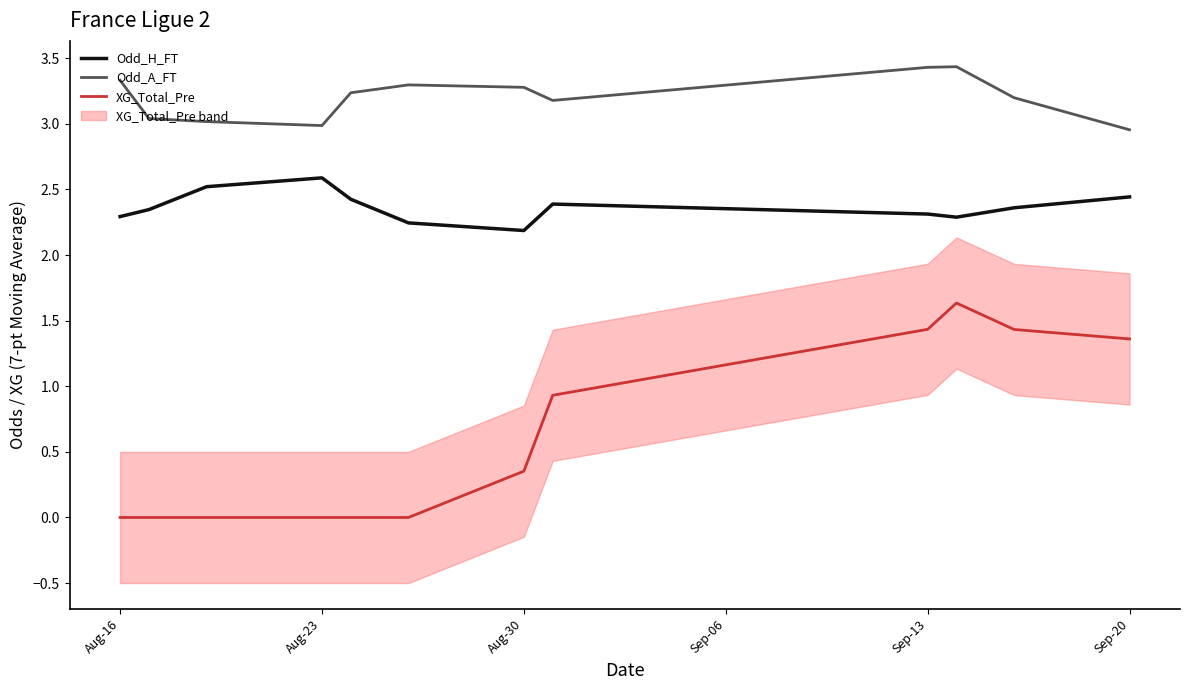

Reading left to right, extract all data points from this chart.

Odd_H_FT: 2.3	2.3	2.5	2.6	2.4	2.2	2.2	2.4	2.3	2.3	2.4	2.4
Odd_A_FT: 3.3	3.0	3.0	3.0	3.2	3.3	3.3	3.2	3.4	3.4	3.2	3.0
XG_Total_Pre: 0.0	0.0	0.0	0.0	0.0	0.0	0.4	0.9	1.4	1.6	1.4	1.4